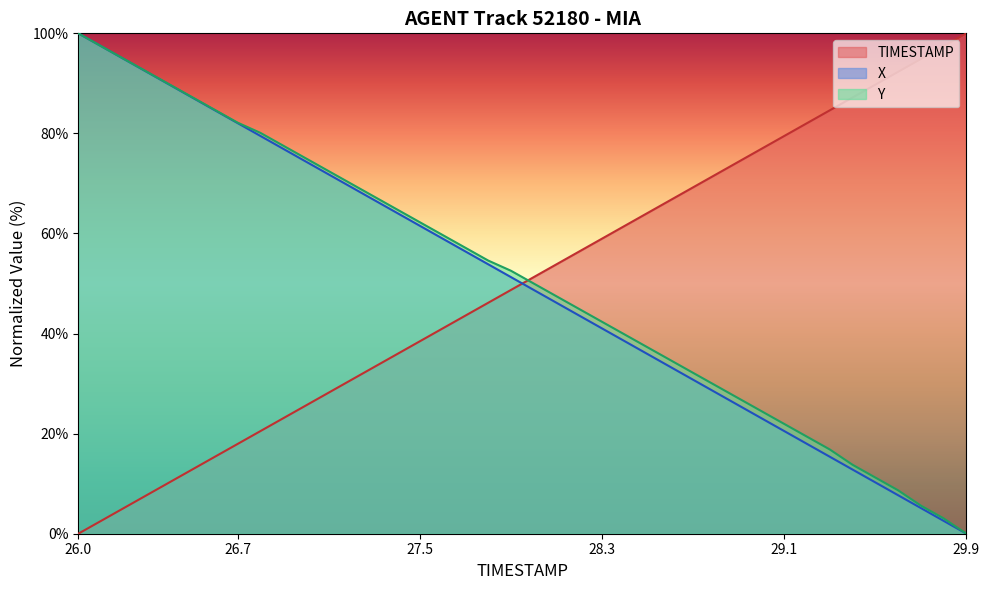

True or false: X and Y cross at least once.

False